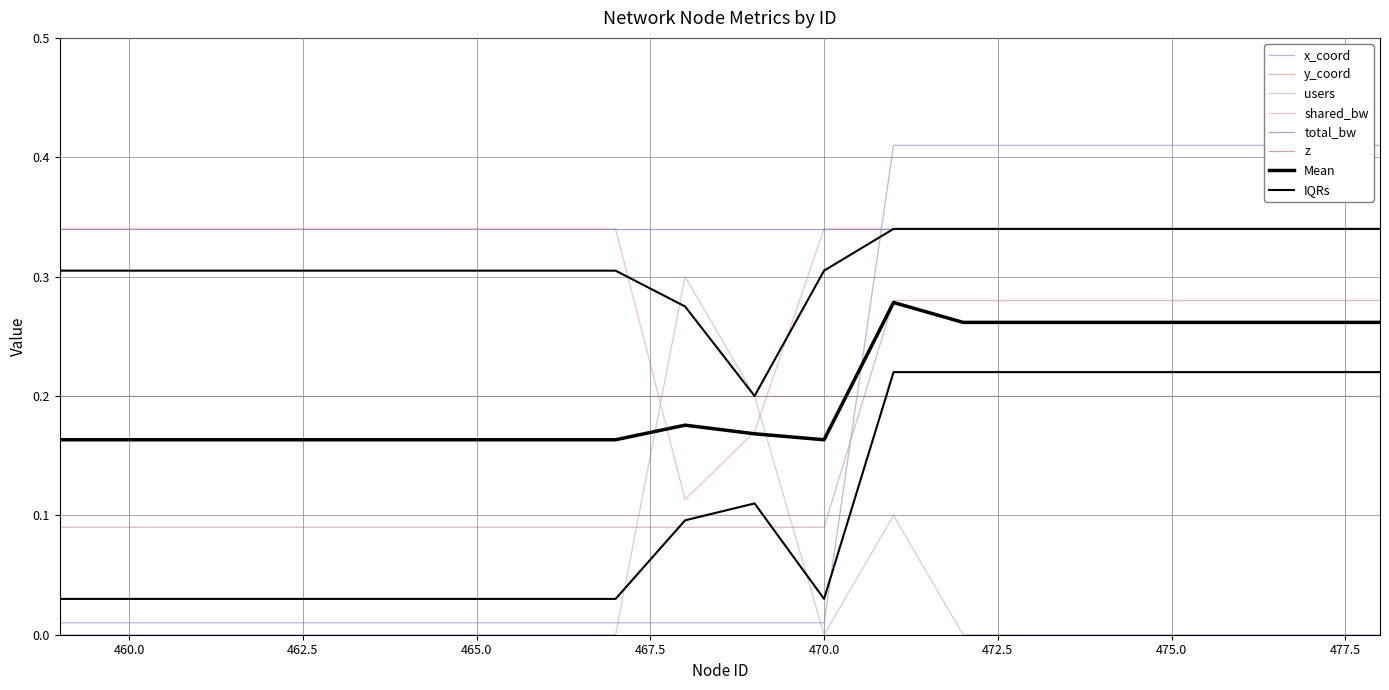

At how many categories does at least one series exceed 0?

20